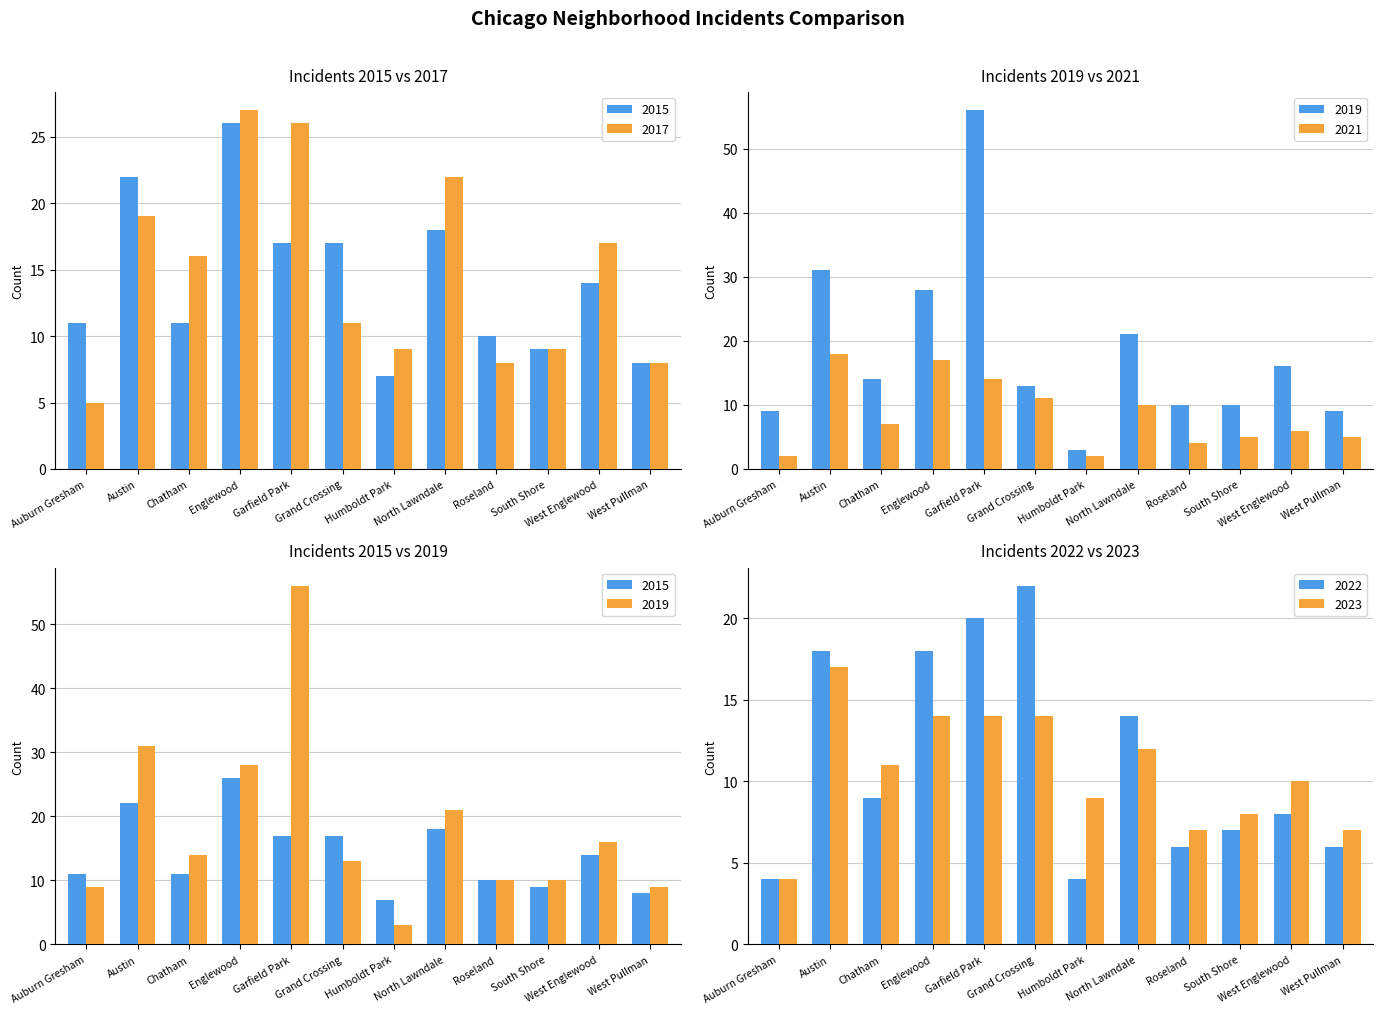

The value of 2019 at Garfield Park is 56. True or false?

True